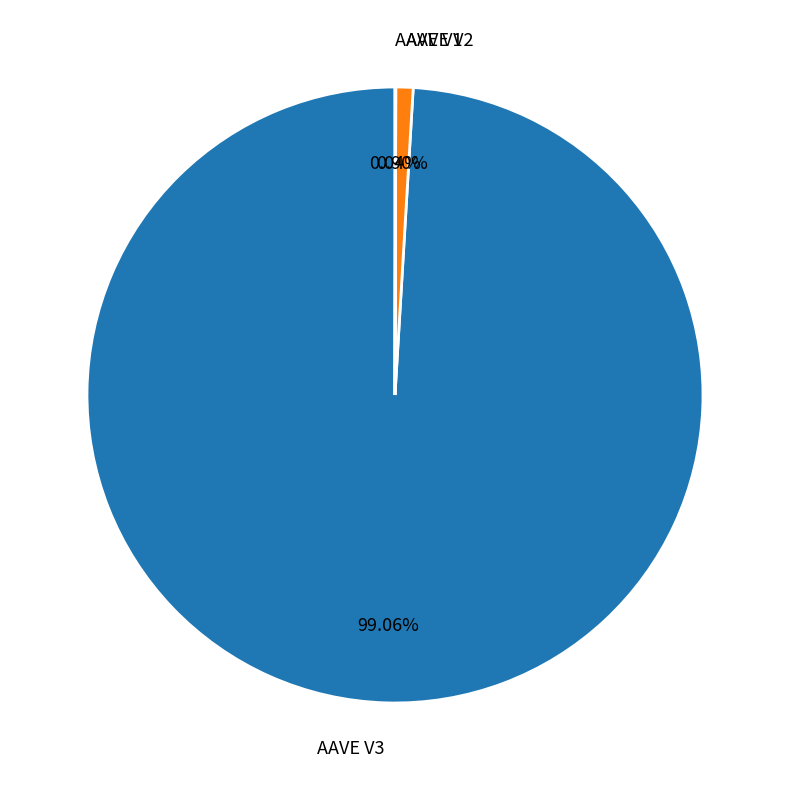

Which has a higher value, AAVE V2 or AAVE V3?

AAVE V3